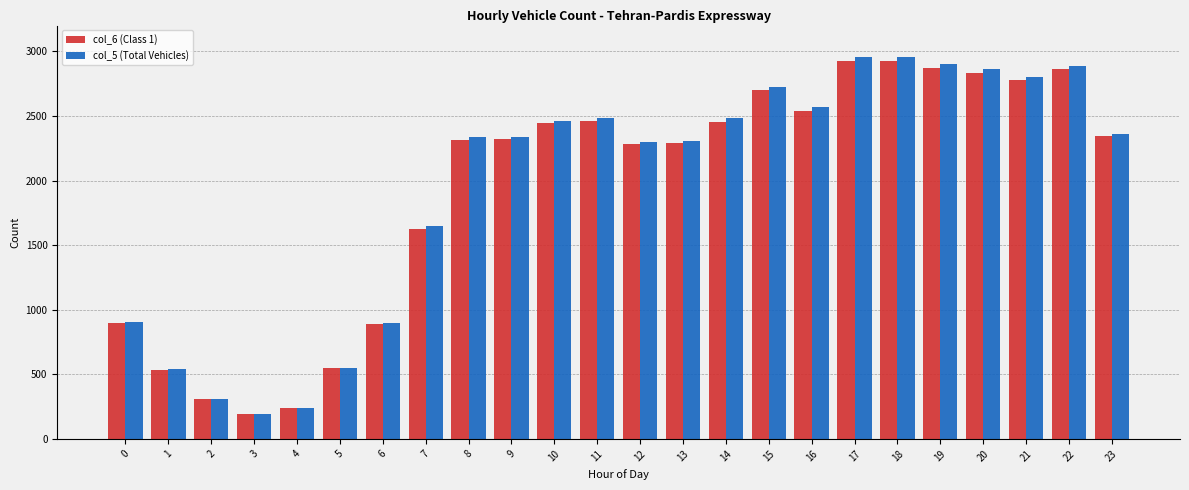

What is the minimum value shown in the chart?

191